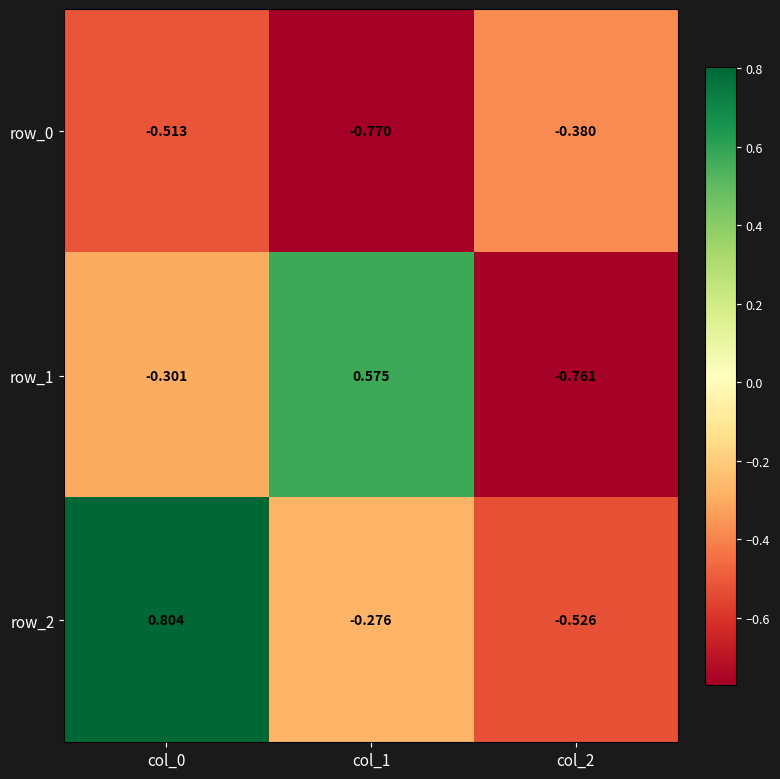

Is the value of row_2 at col_2 greater than the value of row_0 at col_0?

No